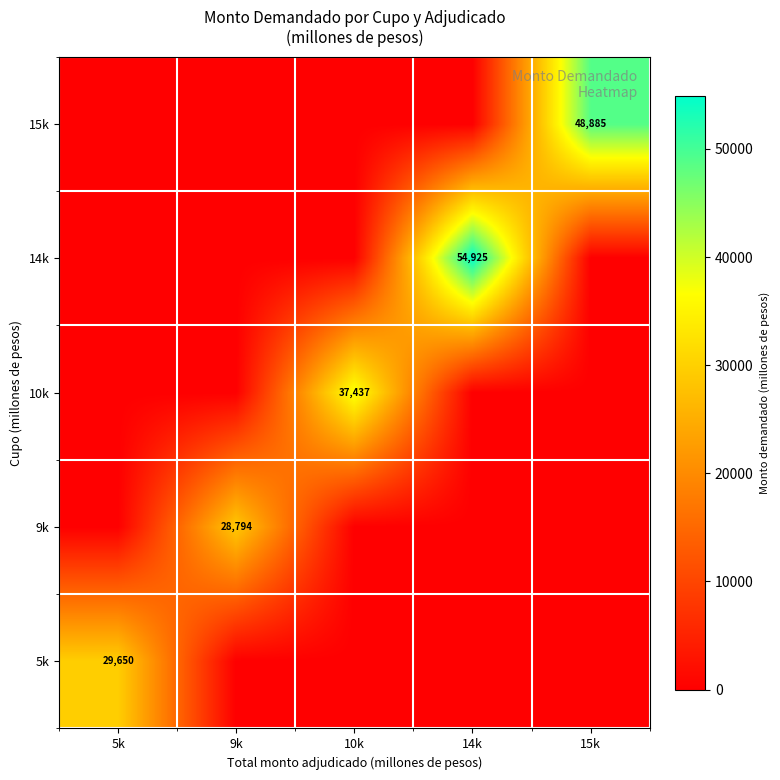

How many values in 9k are above zero?

1